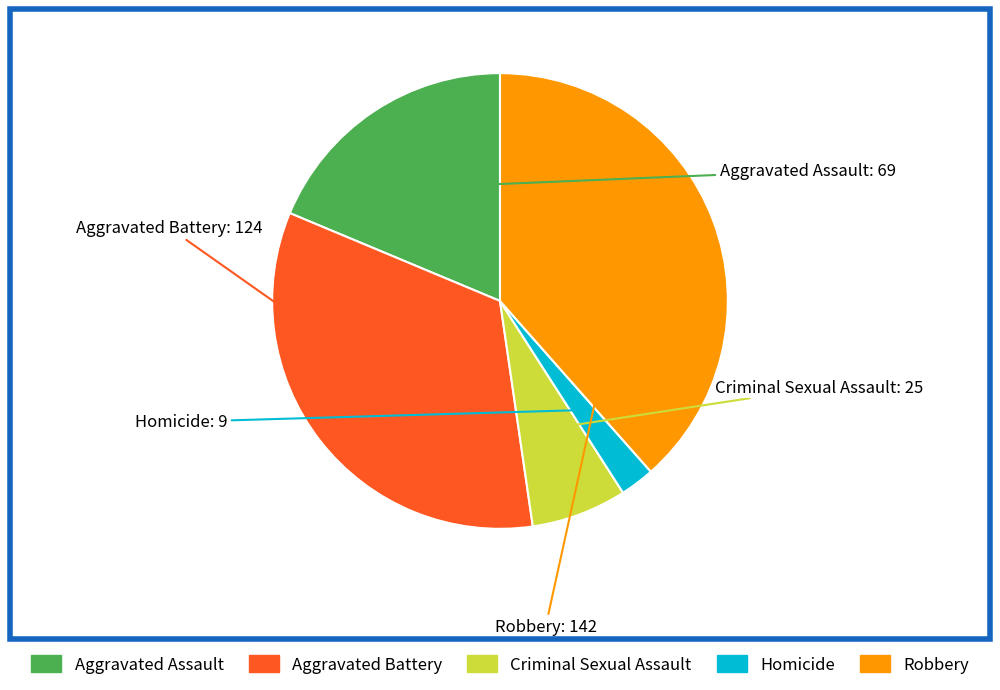

Is it true that Criminal Sexual Assault is 1% of the pie?

False